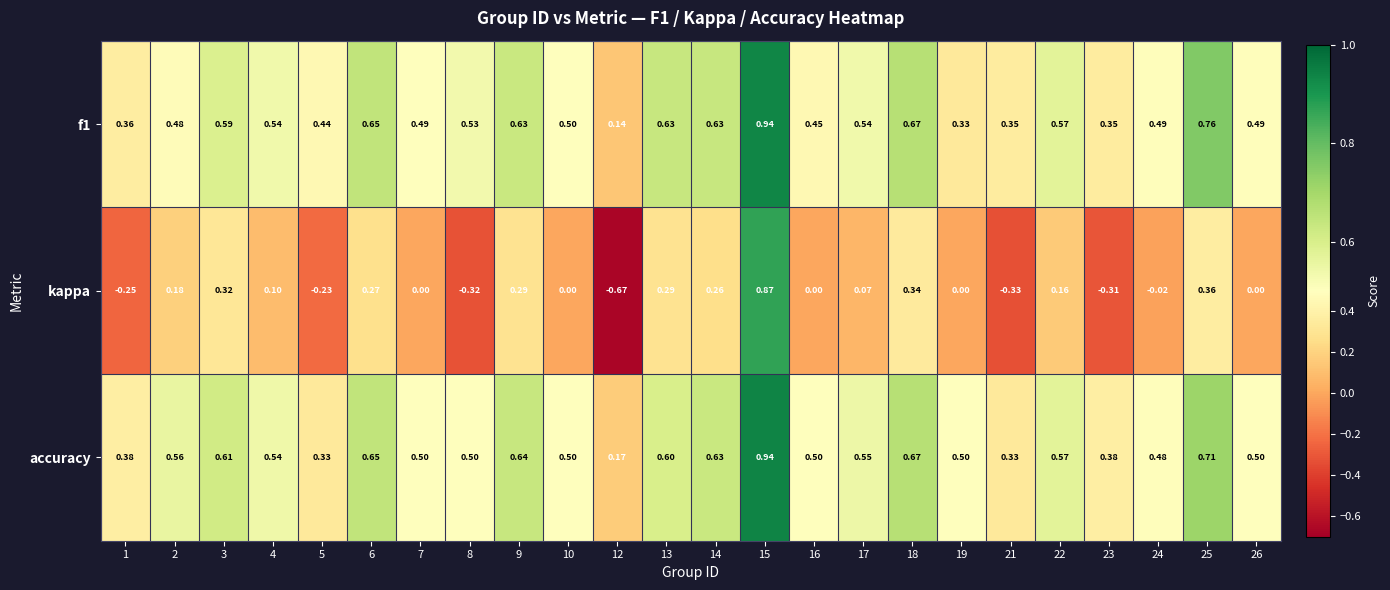

Which series has the largest range (max minus min)?

kappa